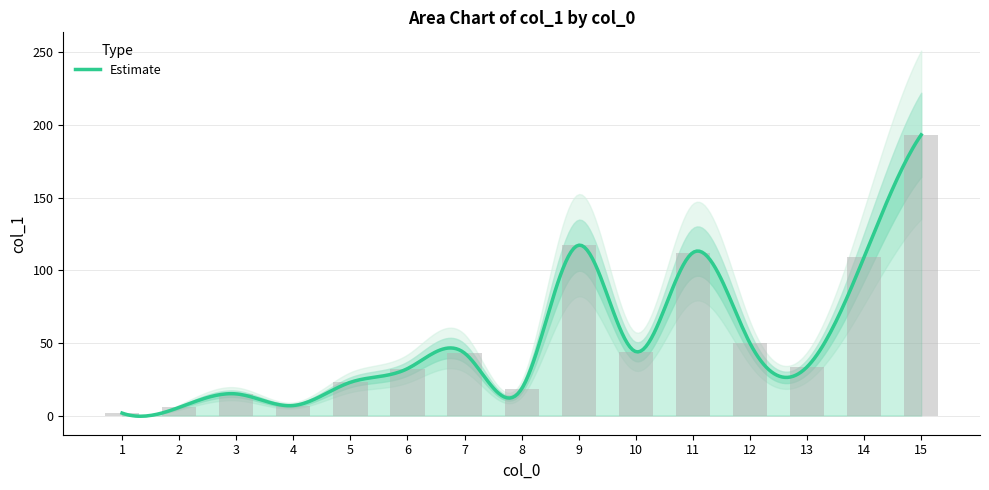

What is the value of the 2nd bar from the left?

5.6